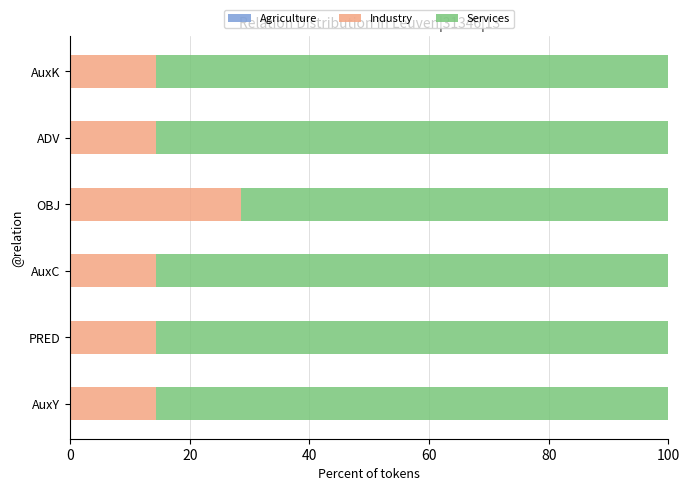

The value of Industry at AuxC is 23.1. True or false?

False